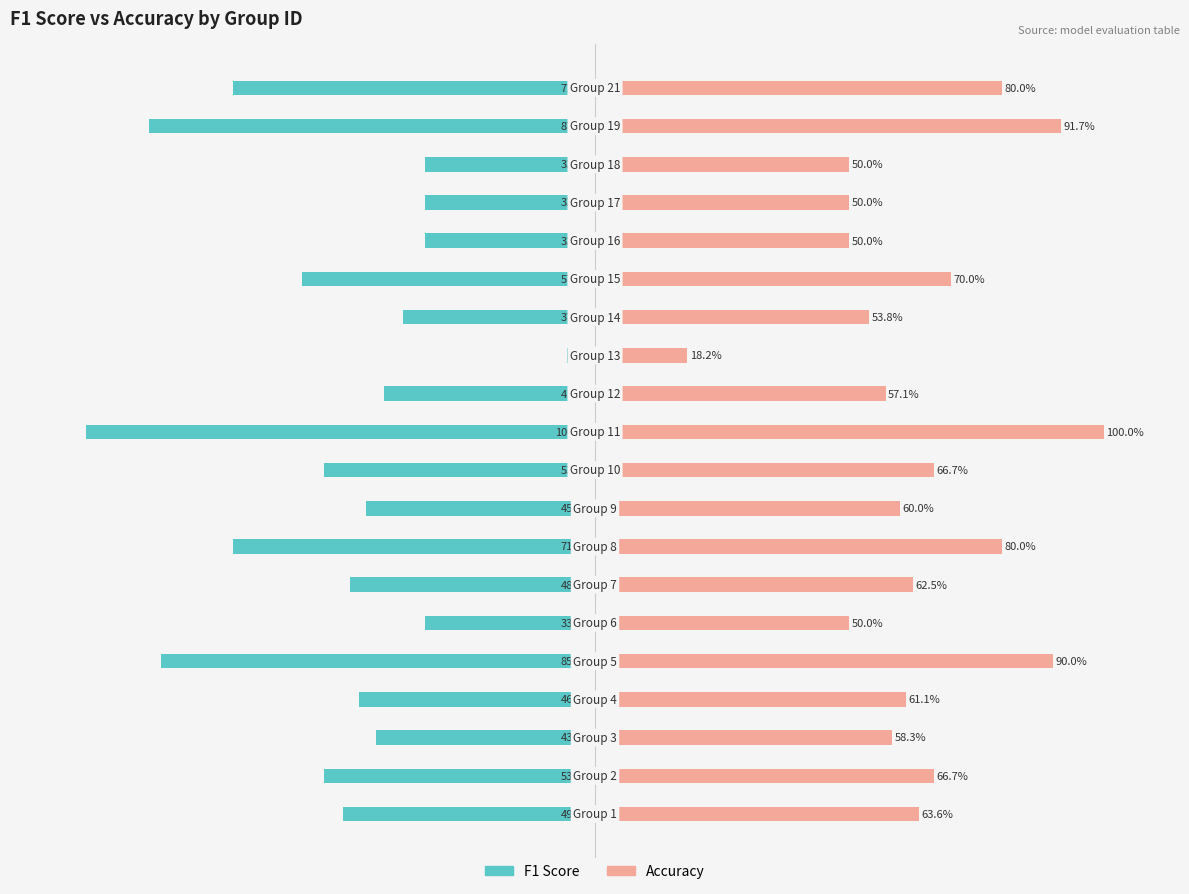

Is the value of Accuracy at 0 greater than the value of F1 Score at 18?

Yes